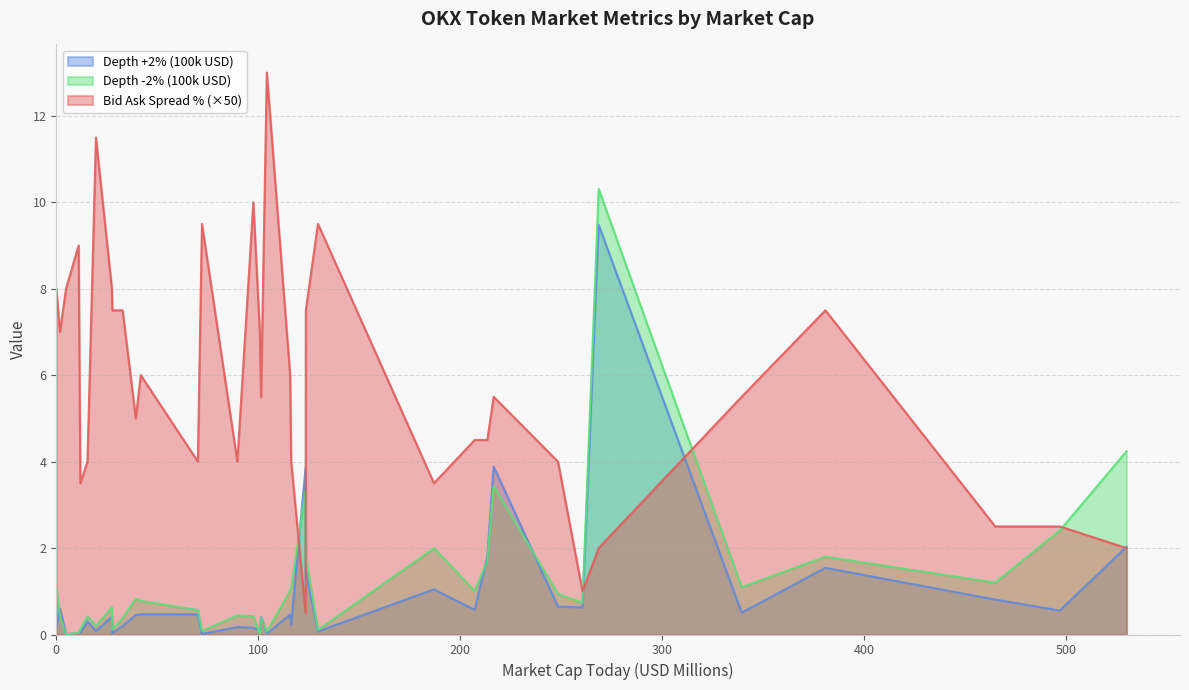

Rank the series by their maximum value, from lowest to highest.

Depth +2% (100k USD), Depth -2% (100k USD), Bid Ask Spread % (×50)